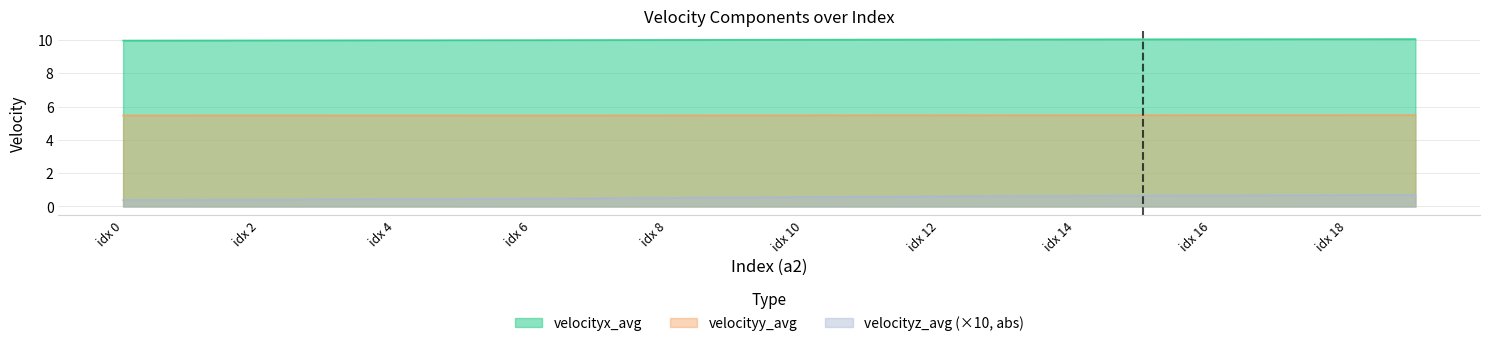

At how many categories does at least one series exceed 0?

20